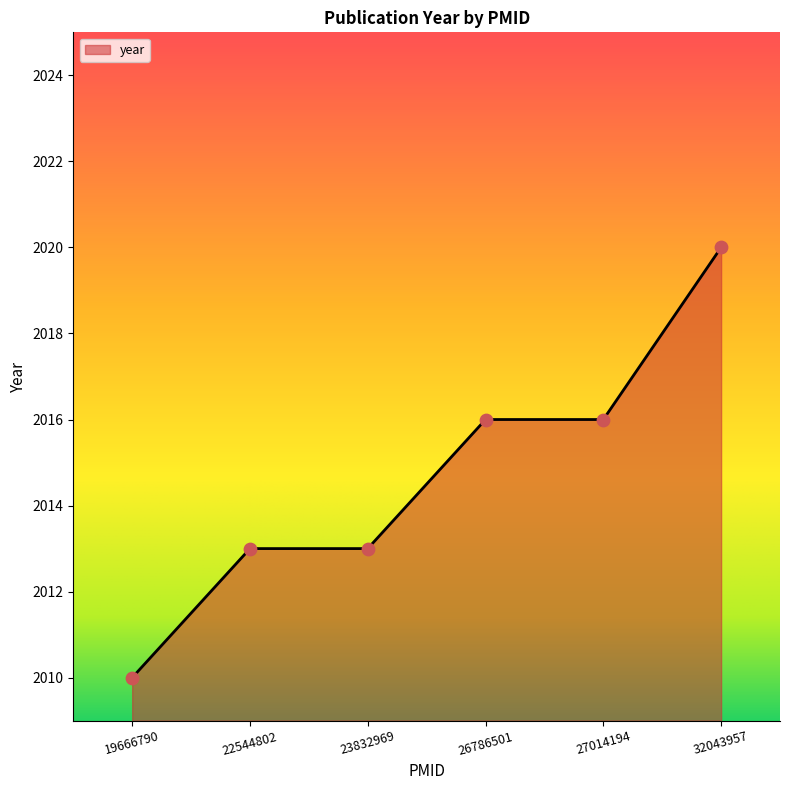

Approximately how many times larger is the value at 27014194 compared to 19666790?

1.0